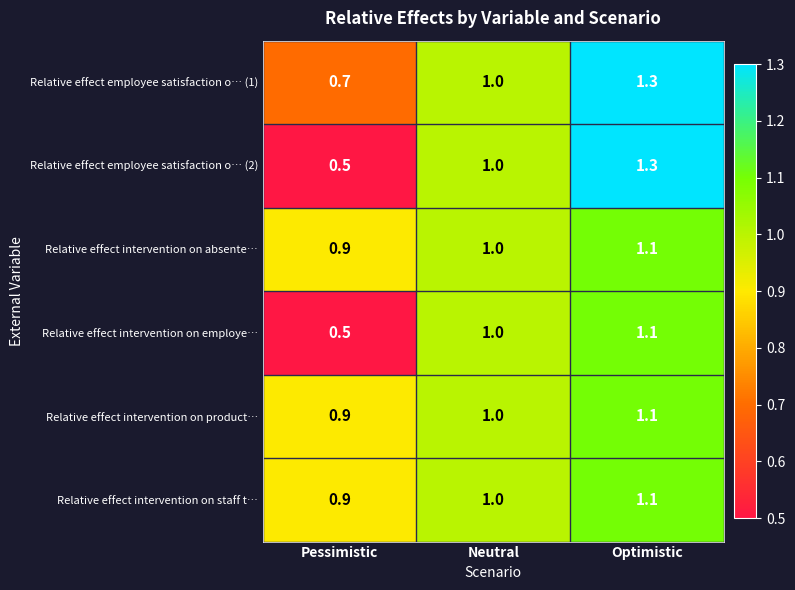

Rank the categories by Relative effect employee satisfaction o… (1) value from highest to lowest.

Optimistic, Neutral, Pessimistic